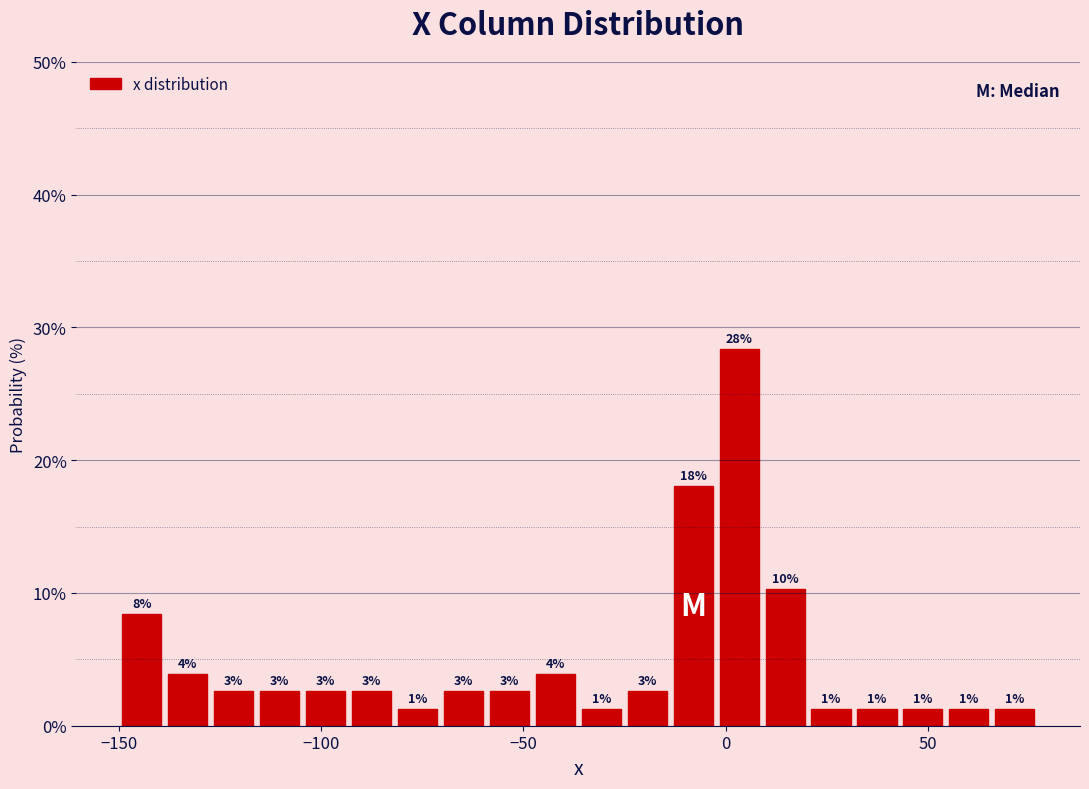

Around what value on the x-axis is the tallest bar? Give the approximate position of its centre, as read against the axis.

5